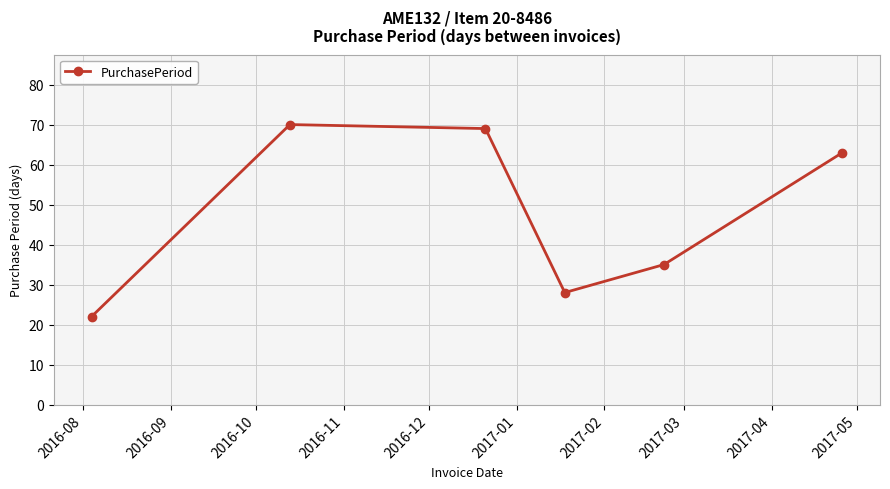

How many points are higher than both their immediate neighbors (excluding endpoints)?

1